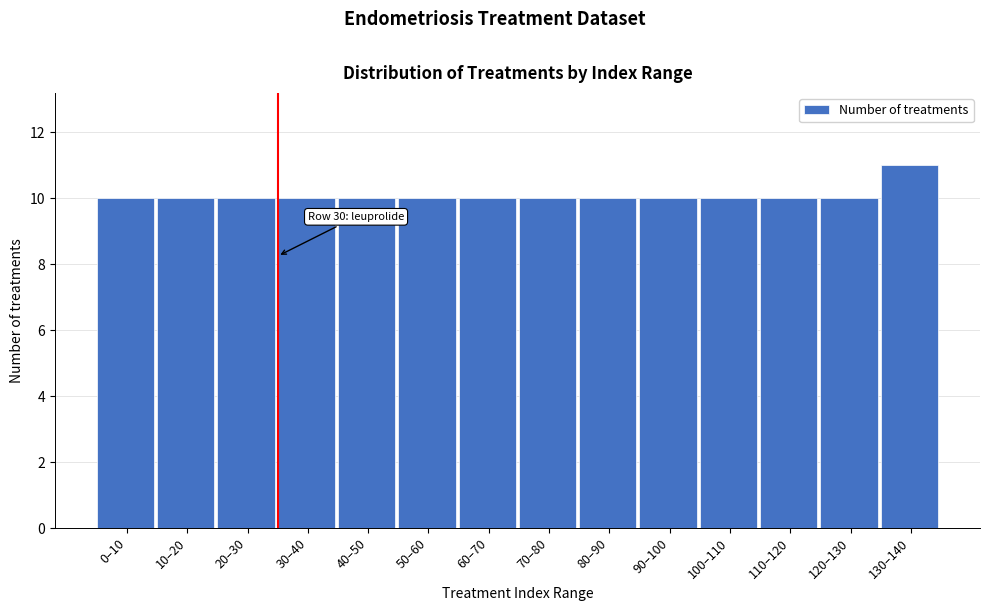

Reading right to left, what are all the values shown in this chart?

11	10	10	10	10	10	10	10	10	10	10	10	10	10